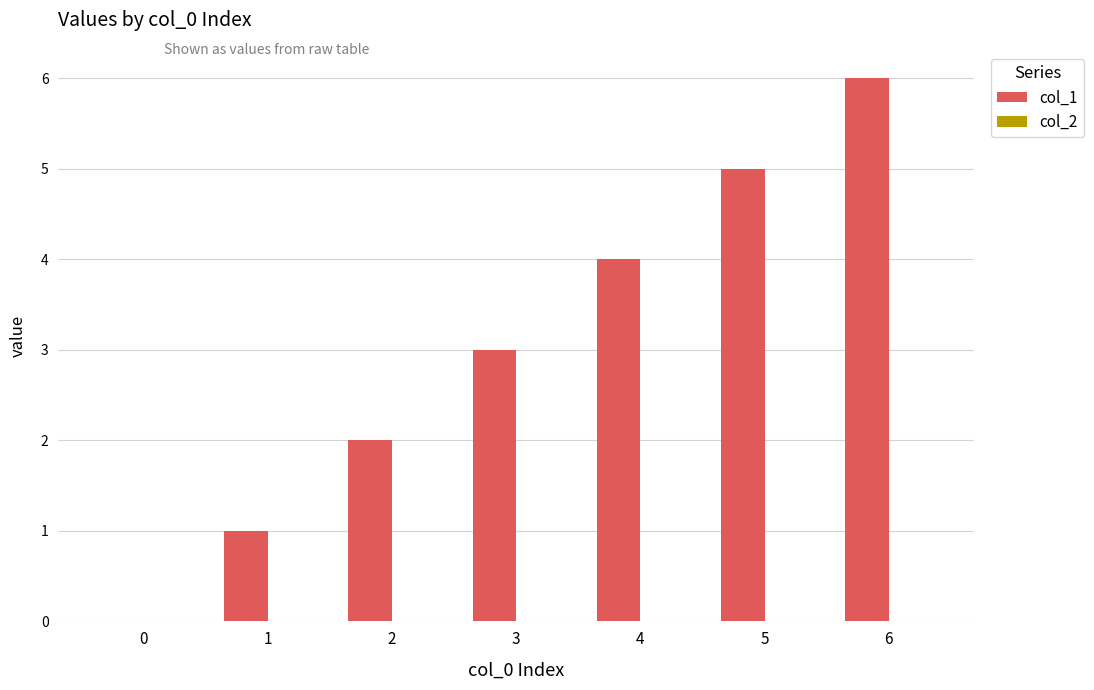

True or false: the data shows 5 at 5.

True